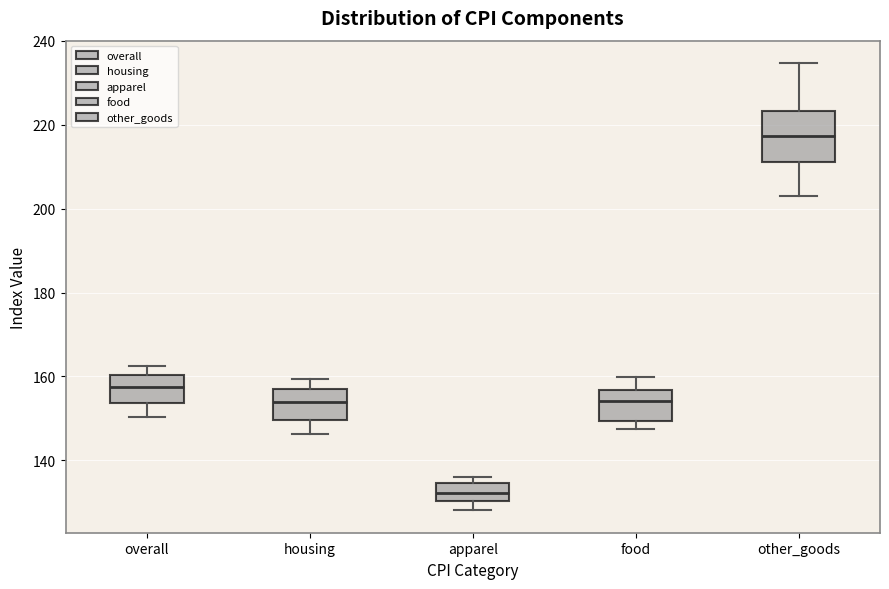

Which box is the tallest, from its lower edge to its upper edge?

other_goods